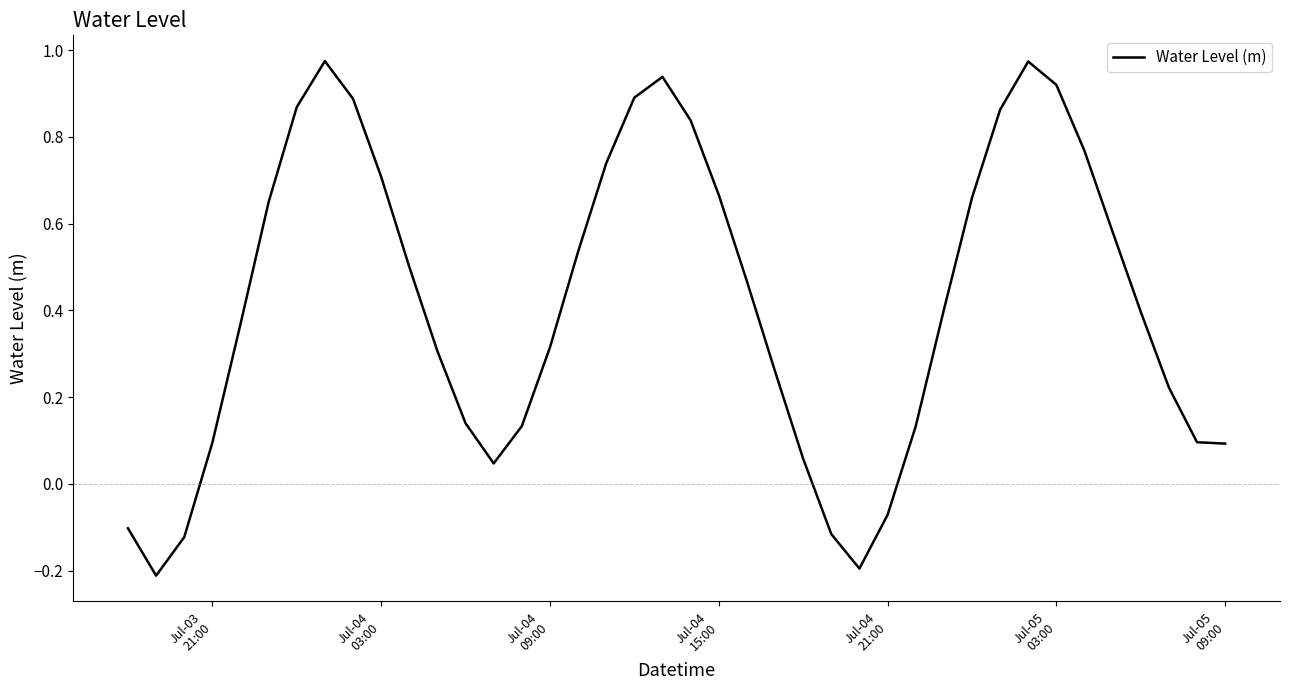

What is the difference between the maximum and minimum values?

1.2